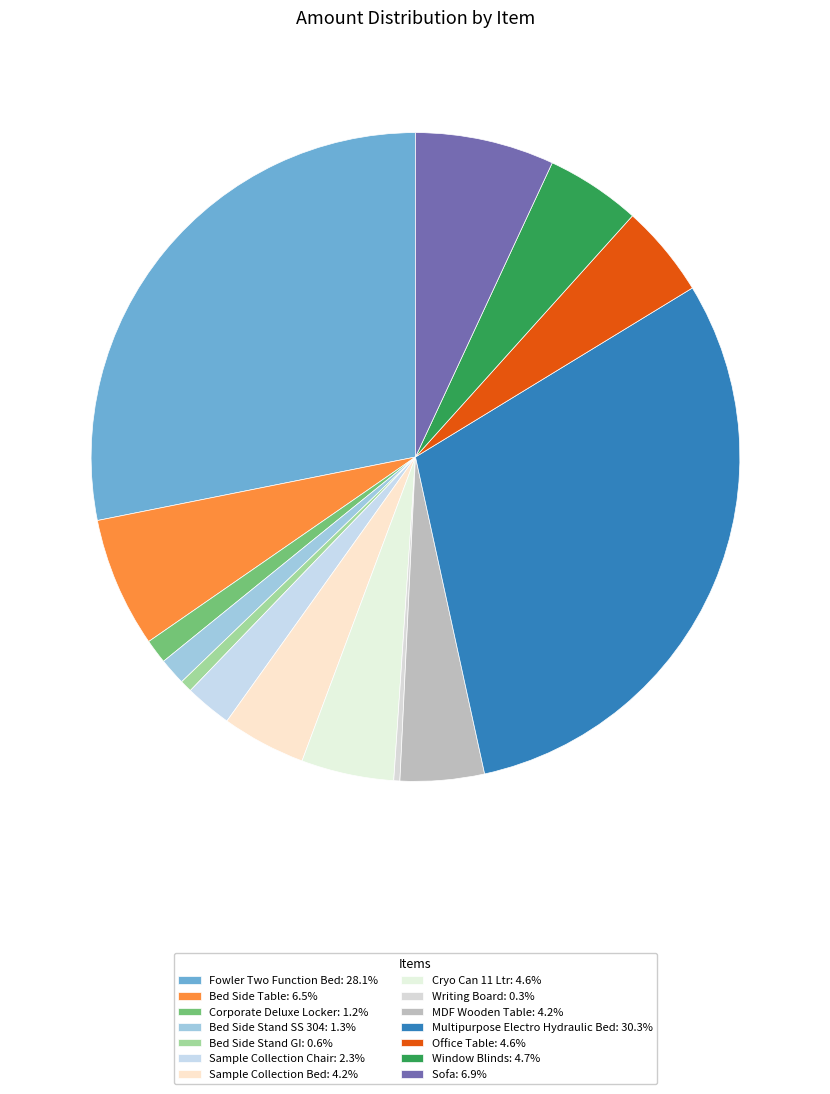

What is the ratio of the value at Bed Side Stand SS 304 to the value at Sample Collection Chair?

0.6